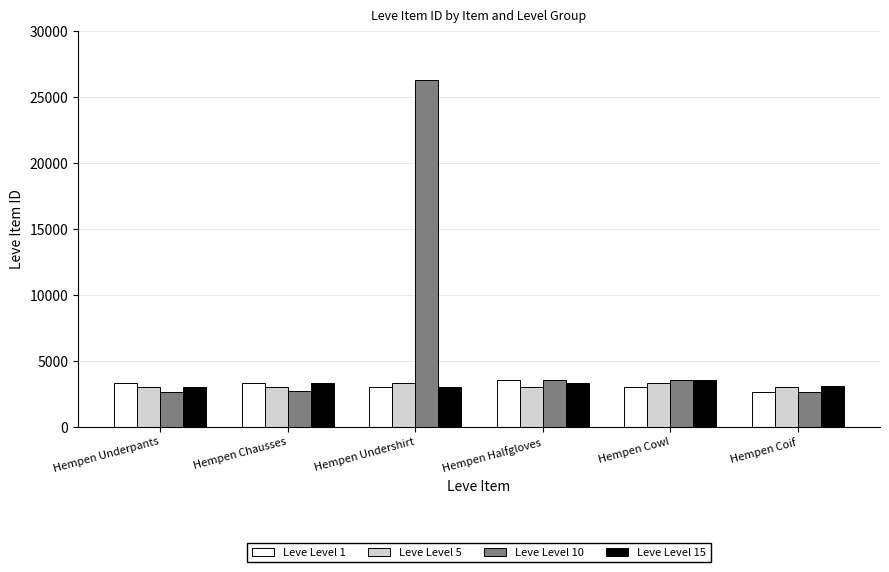

Which series has the largest total across all categories?

Leve Level 10